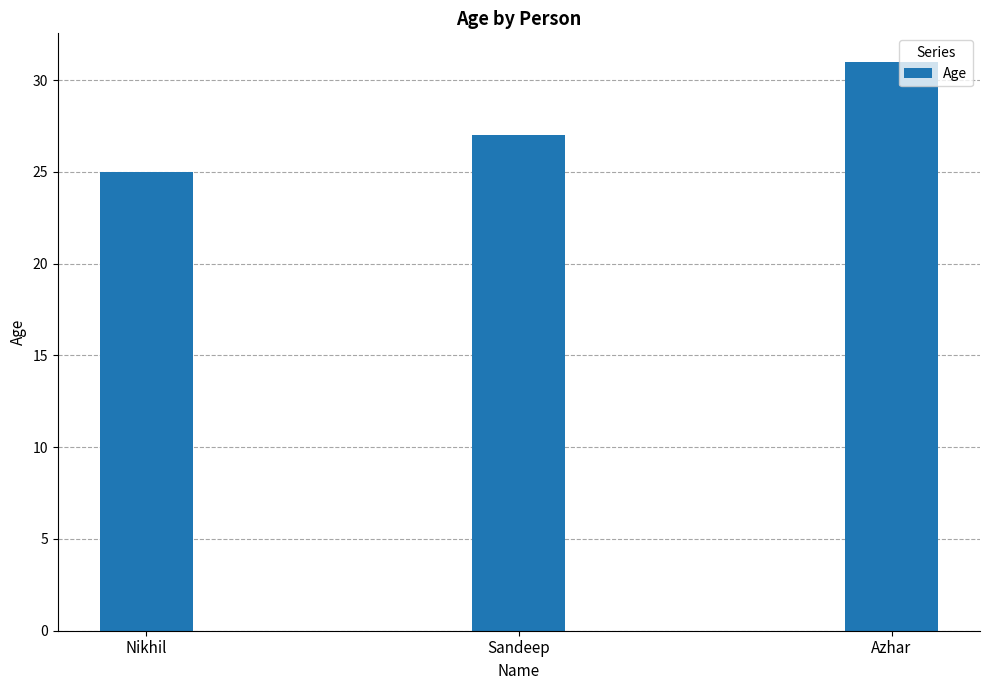

What is the sum of the values at Azhar and Nikhil?

56